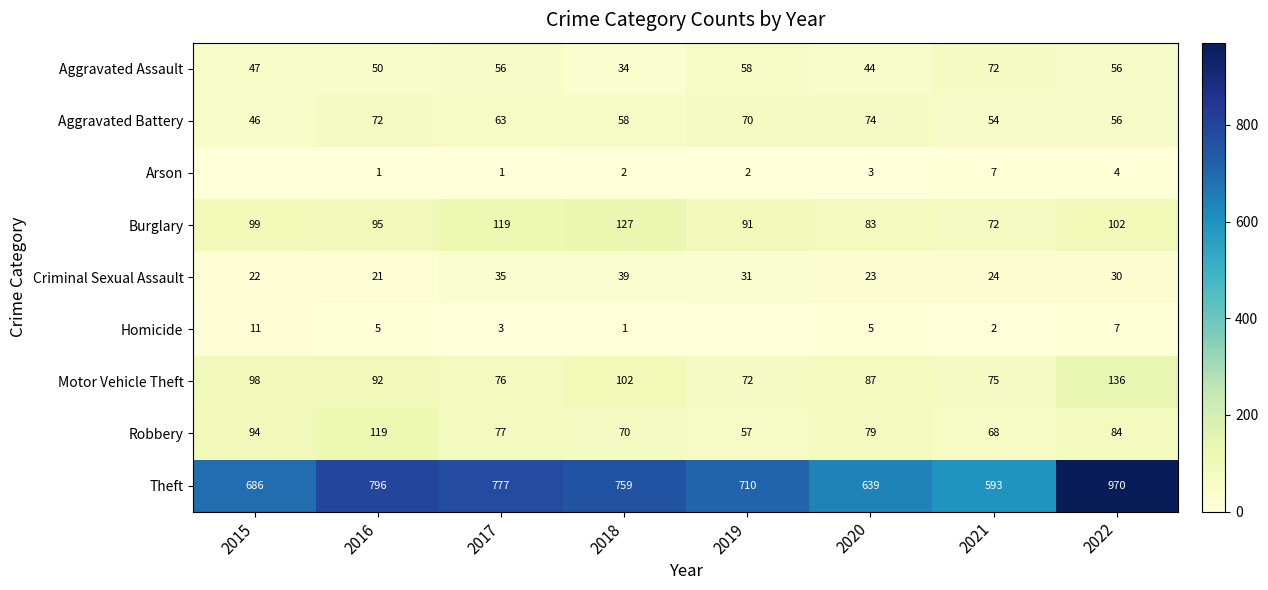

Count the number of data series in this chart.

9